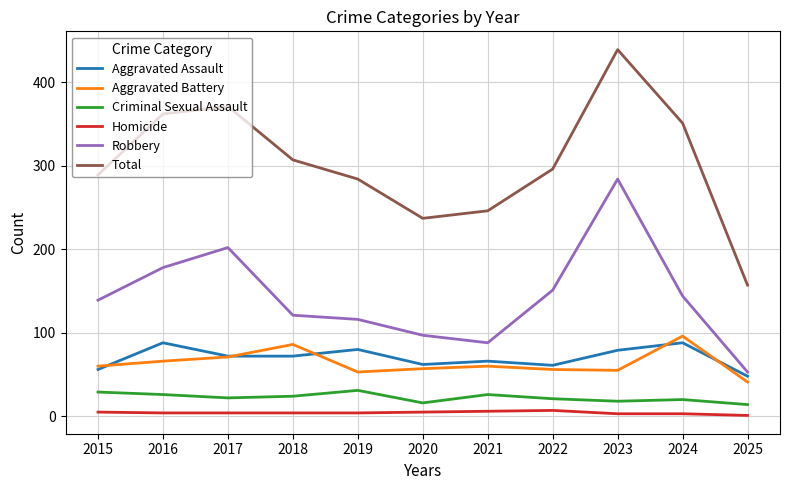

Which category has the highest value in the Aggravated Battery series?

2024